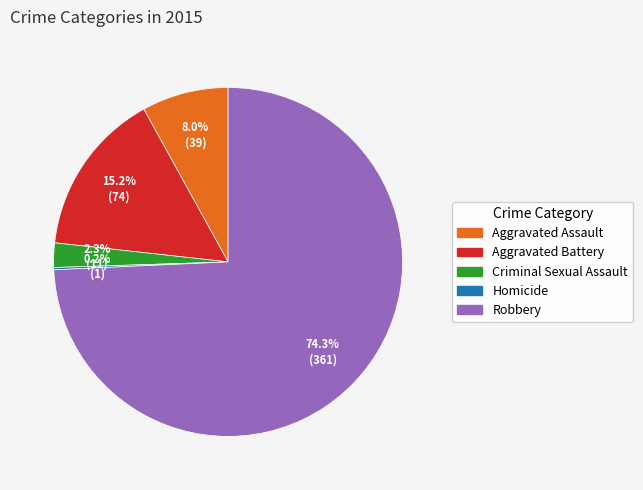

True or false: Aggravated Battery accounts for 15% of the total.

True